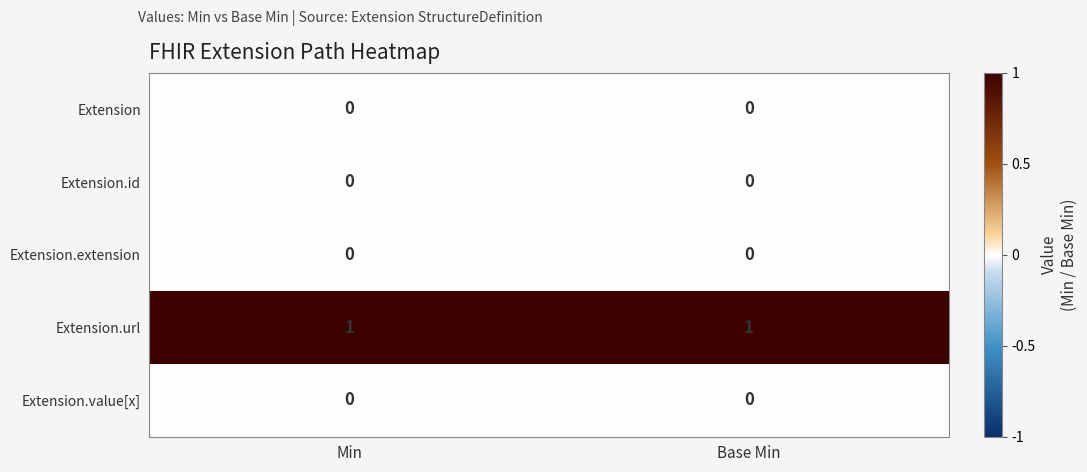

The value of Extension at Min is 0. True or false?

True